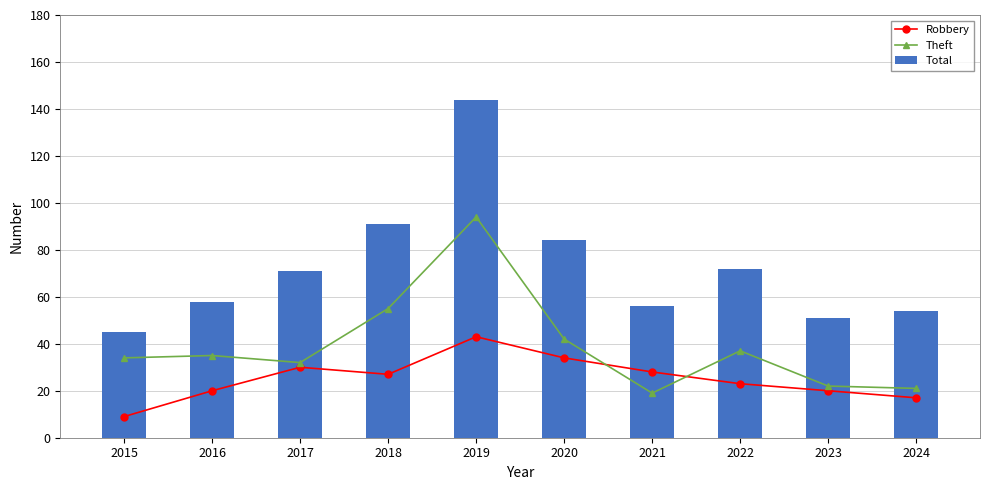

At which category does the chart reach its peak across all series?

2019